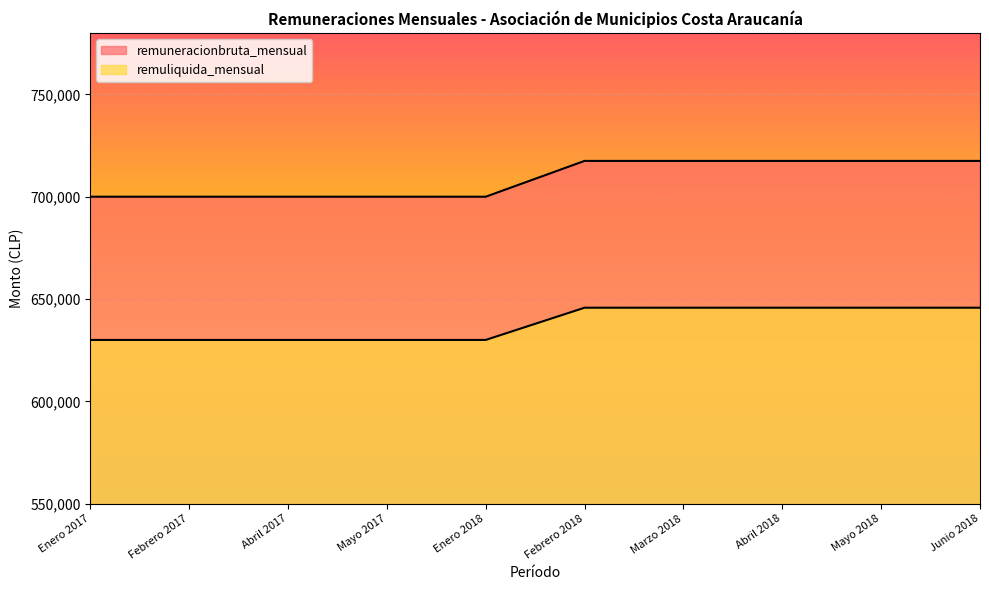

Read the remuneracionbruta_mensual value at Enero 2017, to the nearest 100.

700000